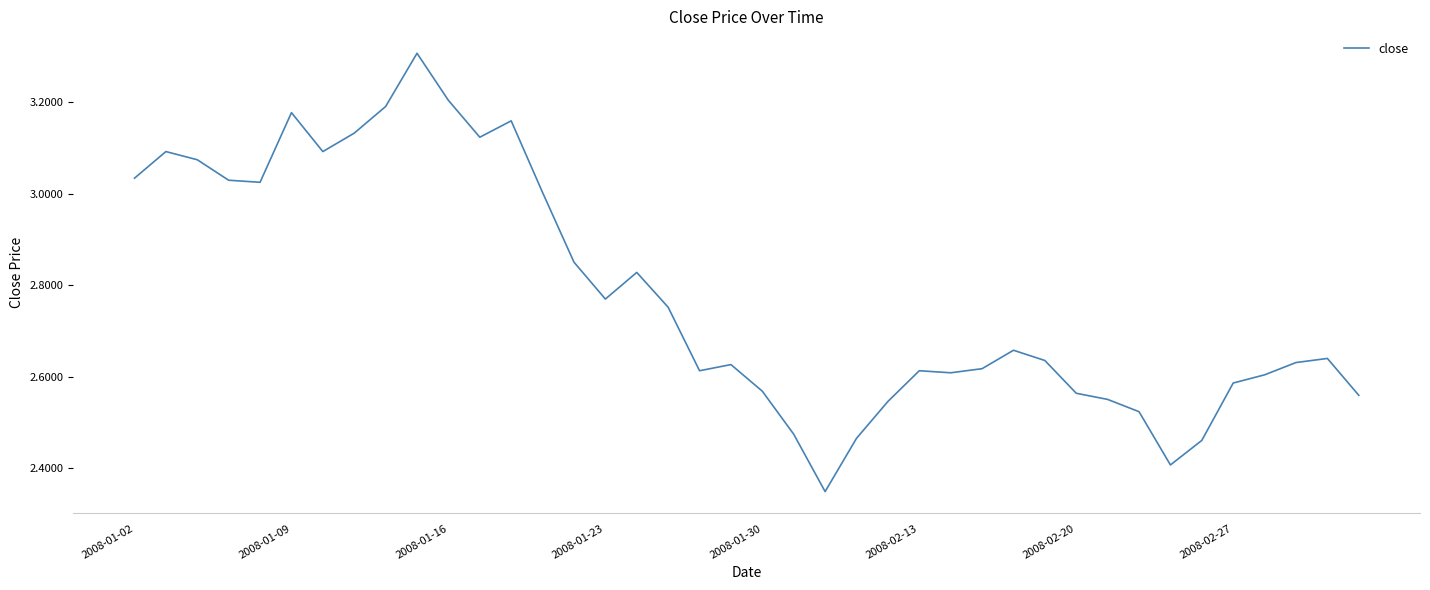

What is the maximum value shown in the chart?

3.3